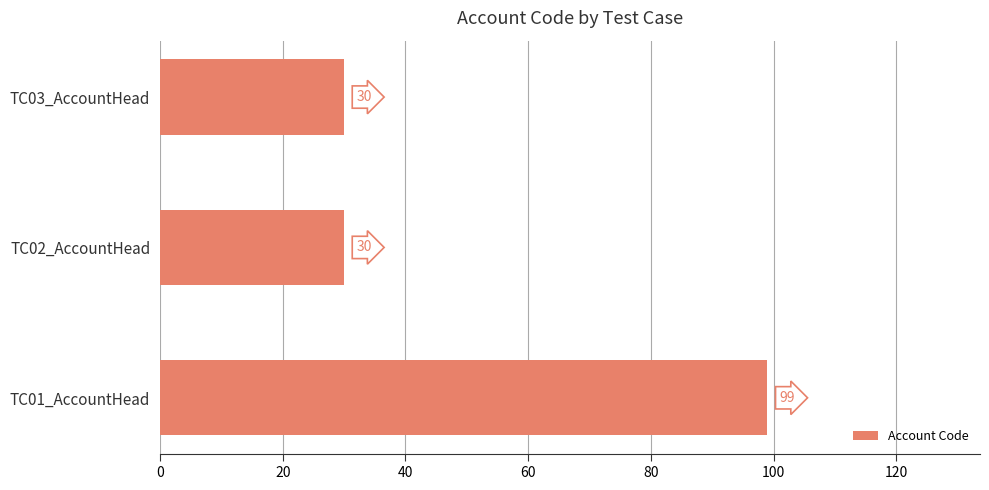

What is the ratio of the value at TC03_AccountHead to the value at TC01_AccountHead?

0.3